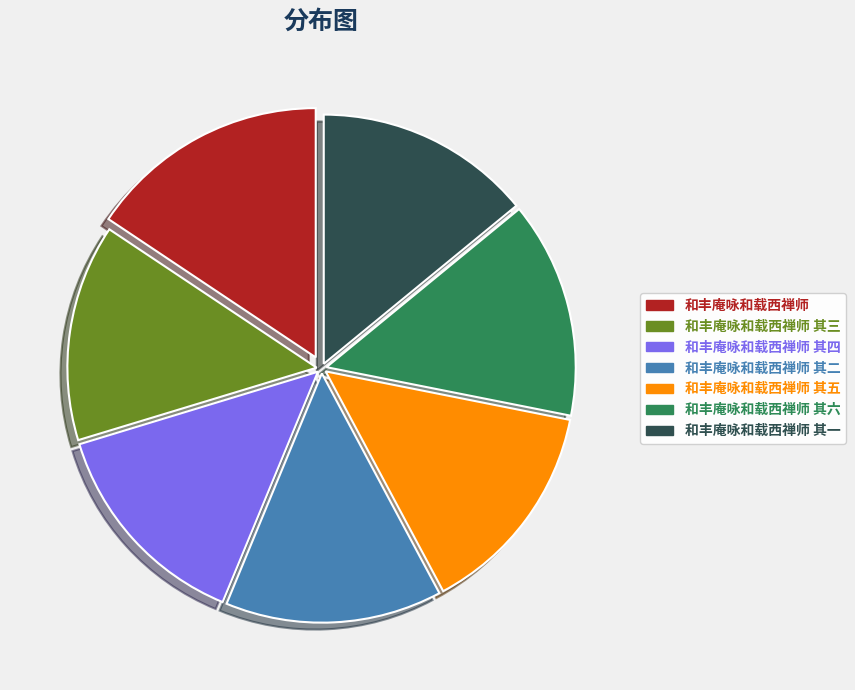

Is there any slice that represents more than half of the pie?

No